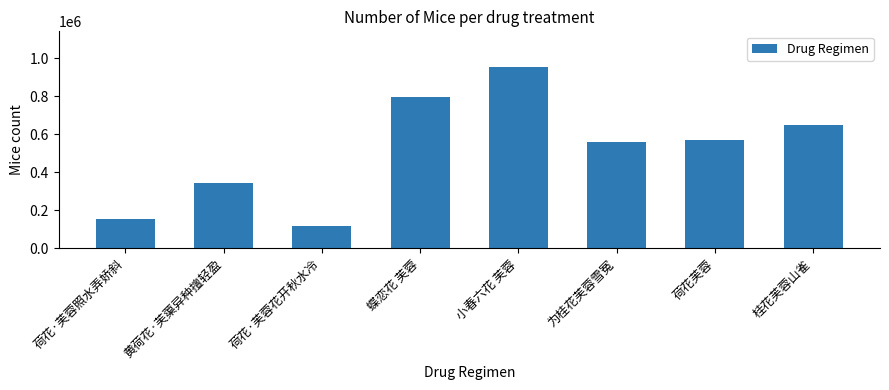

What is the minimum value shown in the chart?

115565